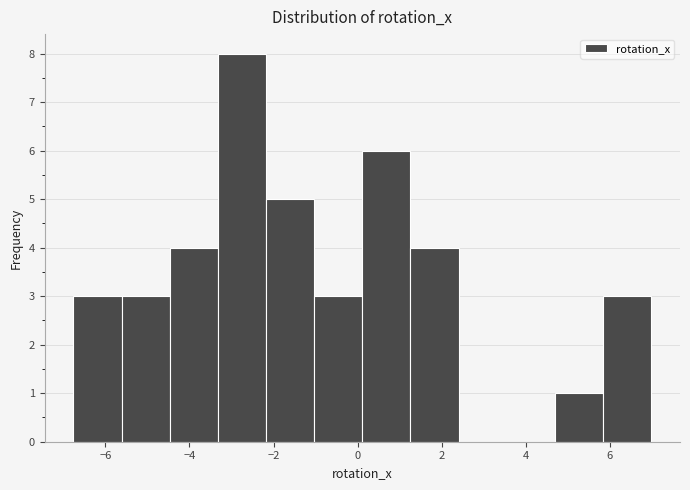

How tall is the bar that spans 5.8 to 7.0 on the x-axis? Neither the bar edges nor the heights are printed on the chart, so give them approximately, as read against the axes.

3